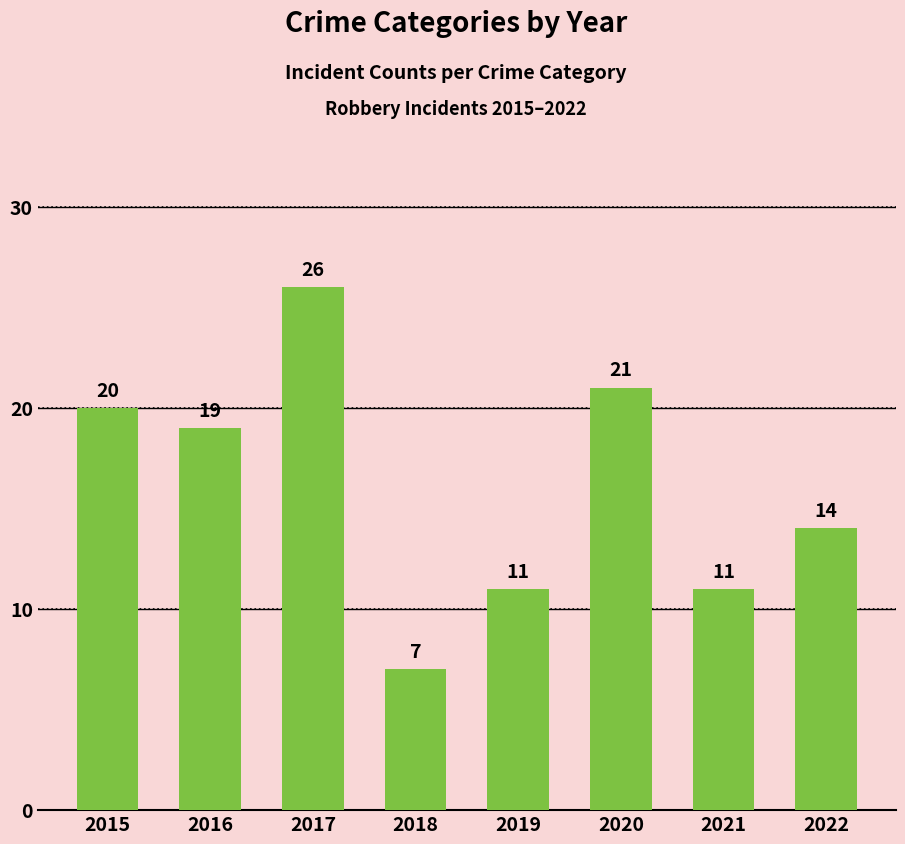

What is the ratio of the value at 2016 to the value at 2022?

1.4